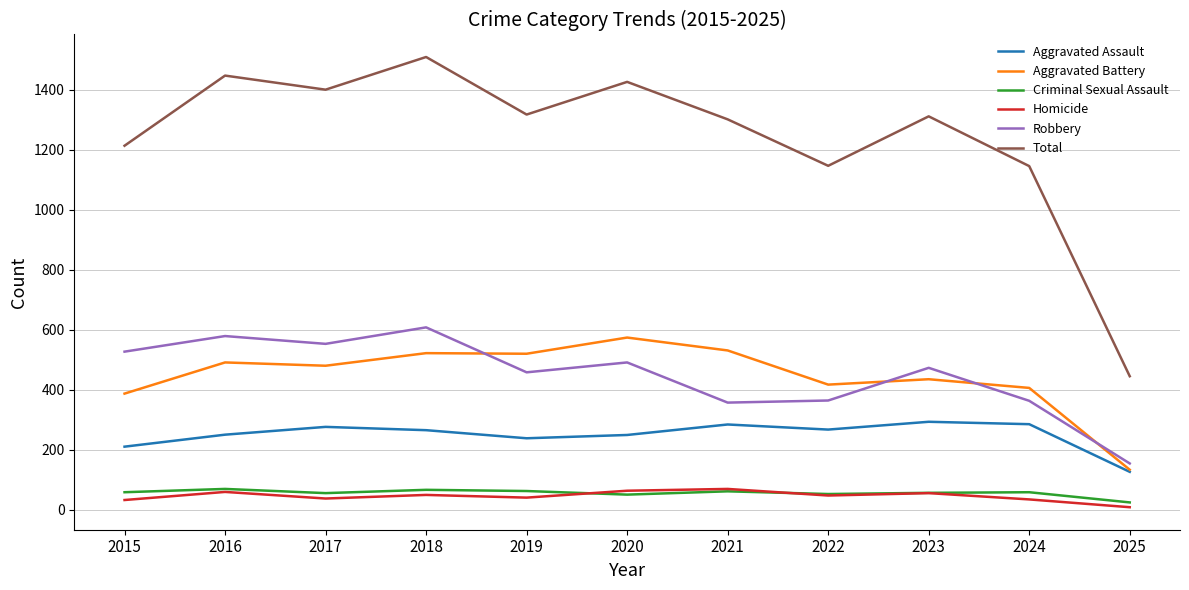

Where does the Aggravated Assault series first go above 265?

2017